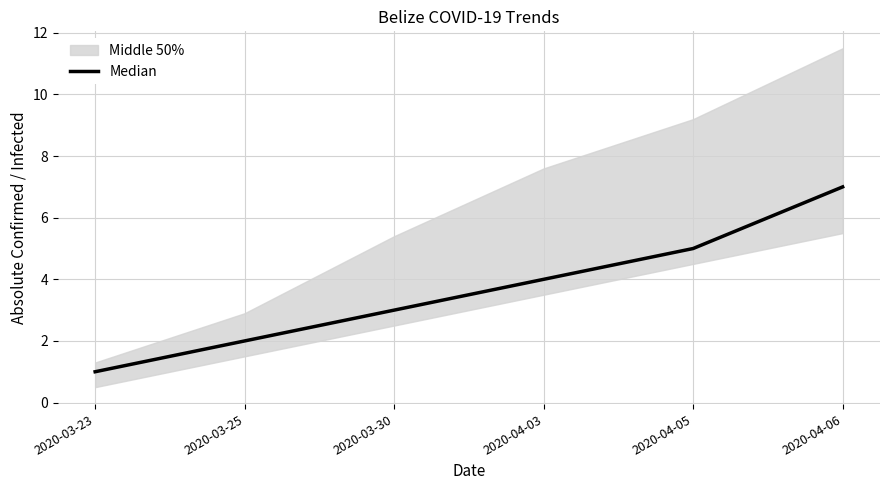

Which has a higher value, 2020-03-30 or 2020-04-05?

2020-04-05